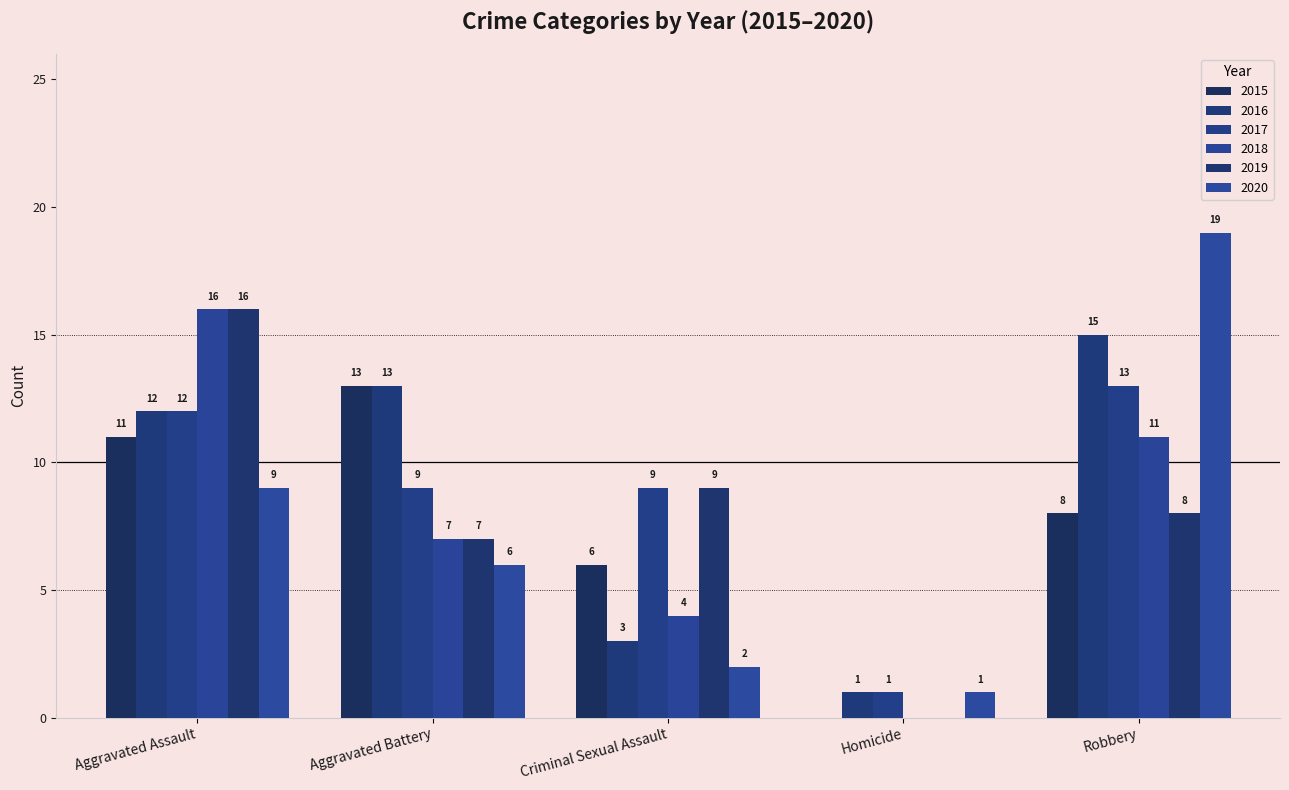

Are the bars grouped side by side (vs. stacked)?

Yes